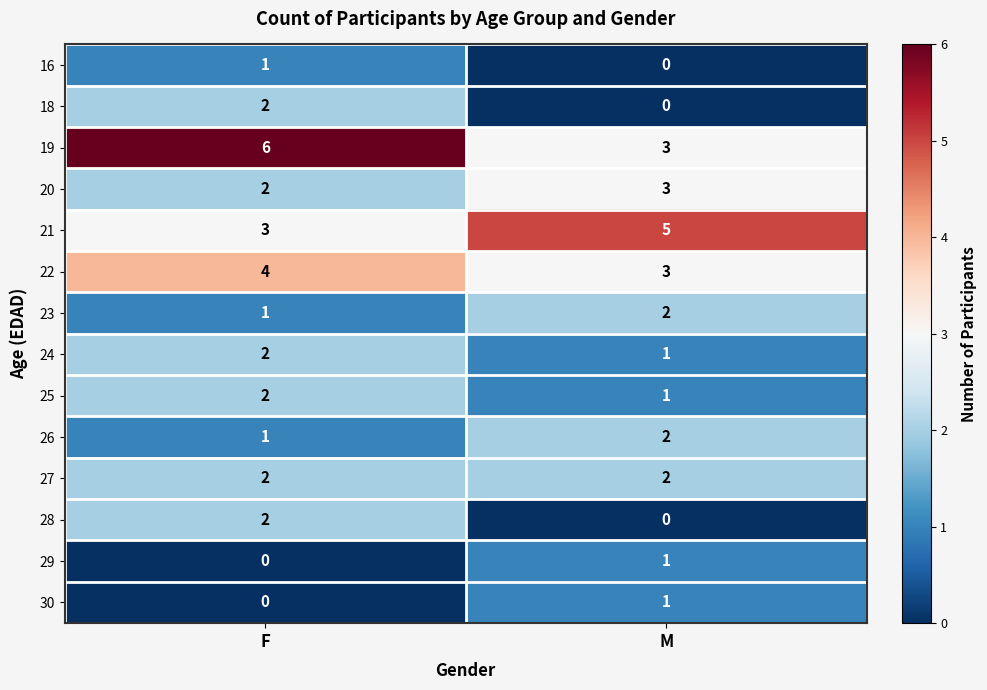

Between F and M, which series saw the biggest shift?

19